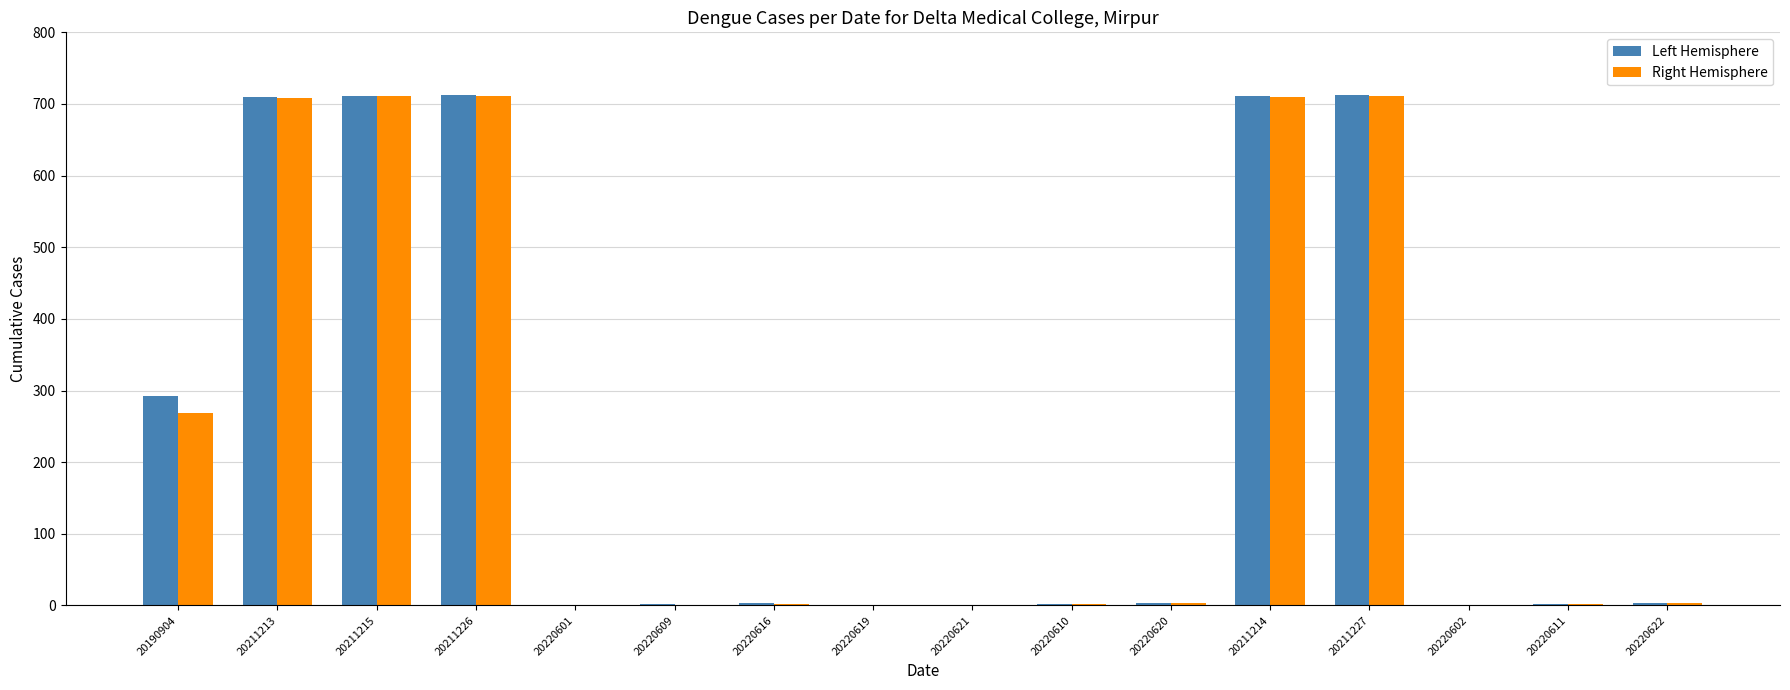

What is the maximum value shown in the chart?

712